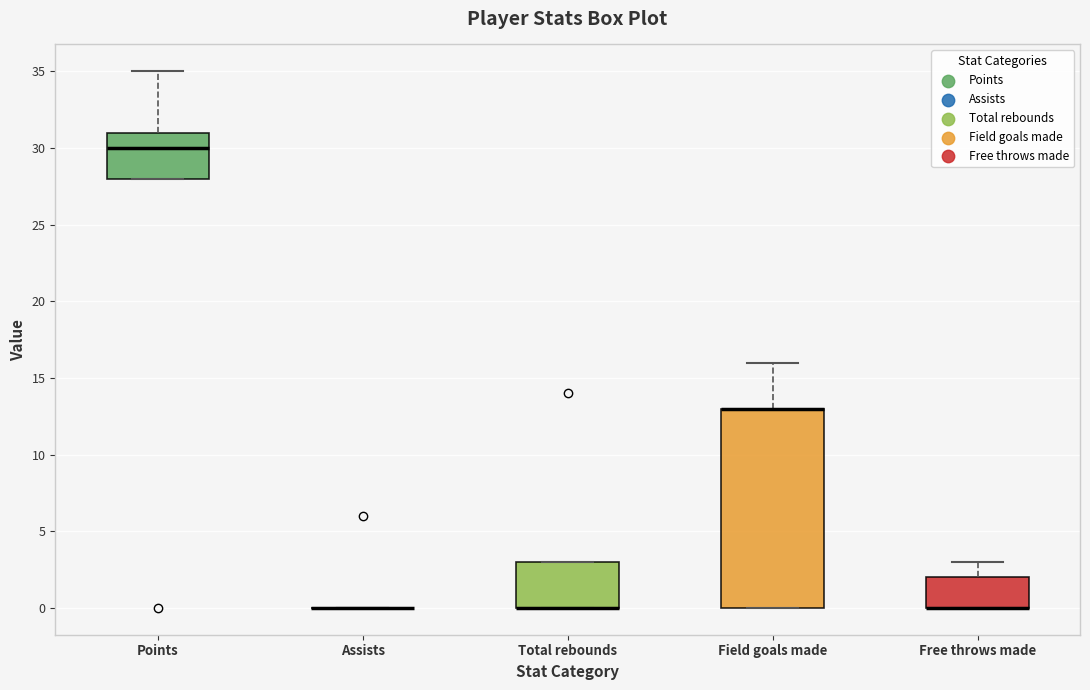

Reading left to right, transcribe this box plot: for each box, give where its median line is, the range the box spans, and where its two whiskers end, as read against the y-axis. The values are not printed on the chart, so give them approximately, as read against the axis.

Points: median 30, box 28 to 31, whiskers 28 to 35
Assists: box collapsed to a line at 0, whiskers 0 to 0
Total rebounds: median 0 (drawn on the box's lower edge), box 0 to 3, whiskers 0 to 3
Field goals made: median 13 (drawn on the box's upper edge), box 0 to 13, whiskers 0 to 16
Free throws made: median 0 (drawn on the box's lower edge), box 0 to 2, whiskers 0 to 3